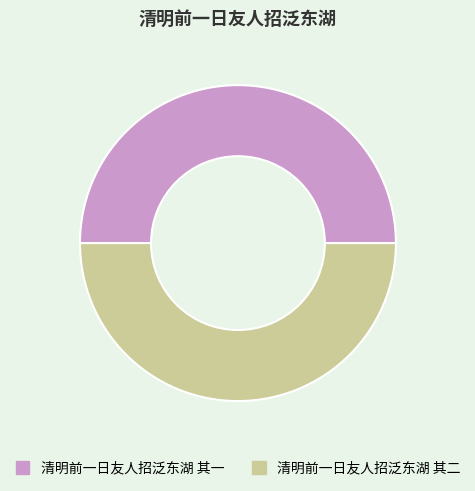

The 清明前一日友人招泛东湖 其一 slice represents 37% of the pie. True or false?

False